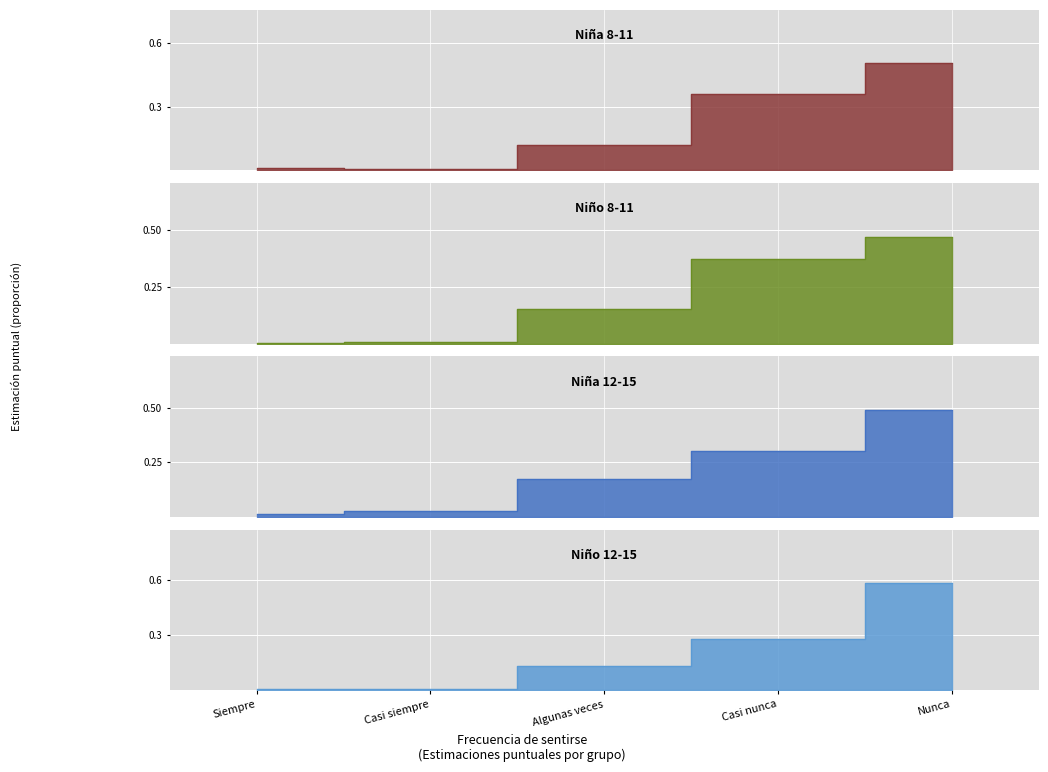

Which series changed the most between Casi siempre and Algunas veces?

Niña 12-15